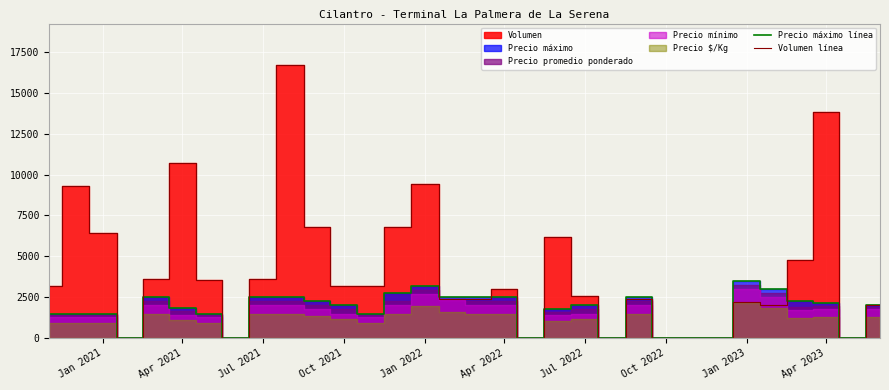

The value of Volumen línea at Oct 2021 is 3200. True or false?

True